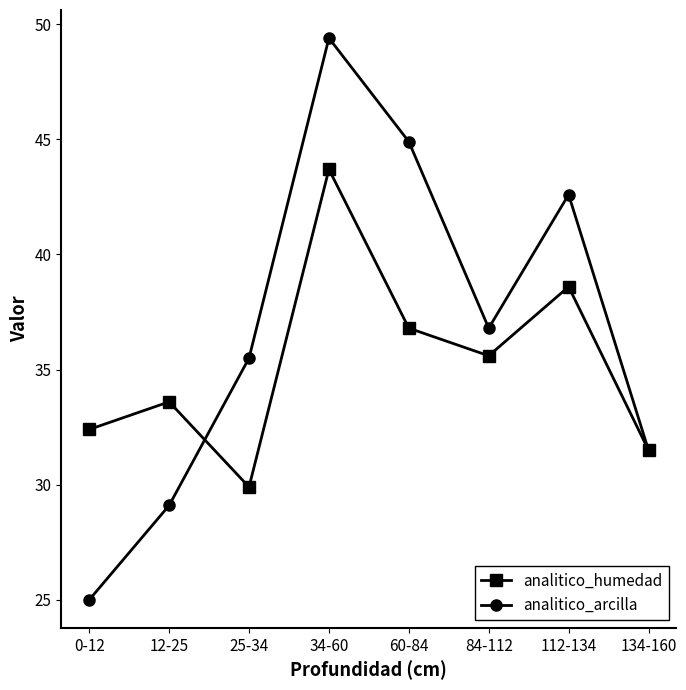

Does the chart display data point markers on the line(s)?

Yes